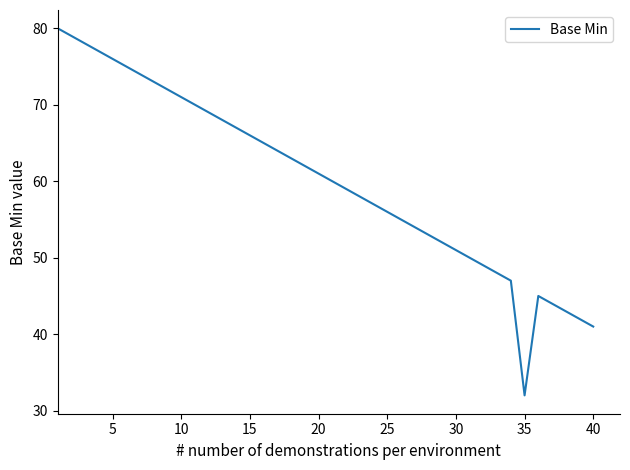

What is the difference between the maximum and minimum values?

48